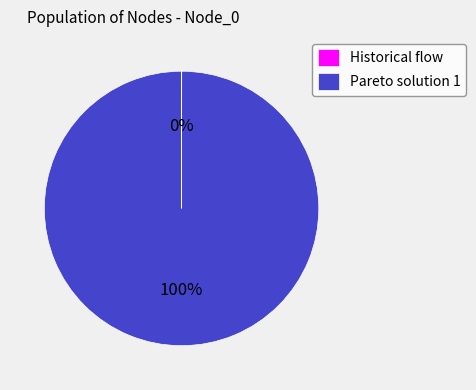

Which slice is the largest?

Pareto solution 1